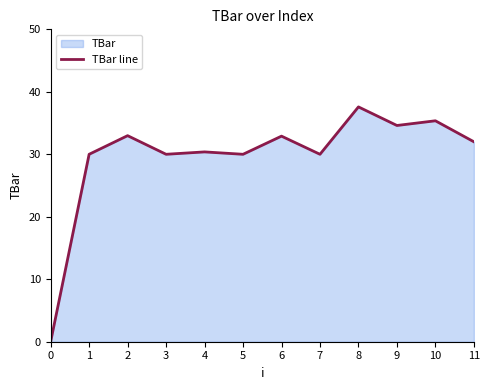

How many lines are shown in the chart?

1